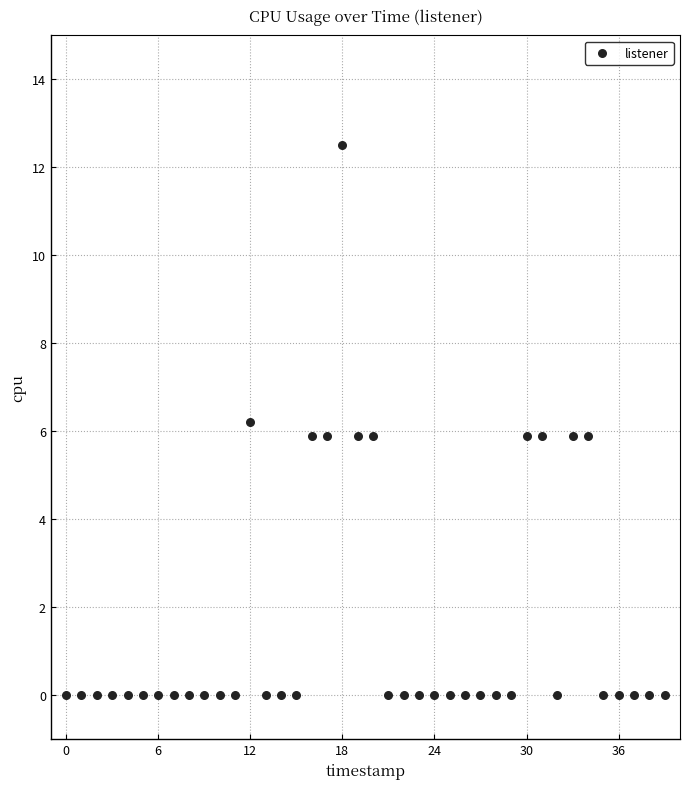

What is the range of Y values (max minus min)?

12.5